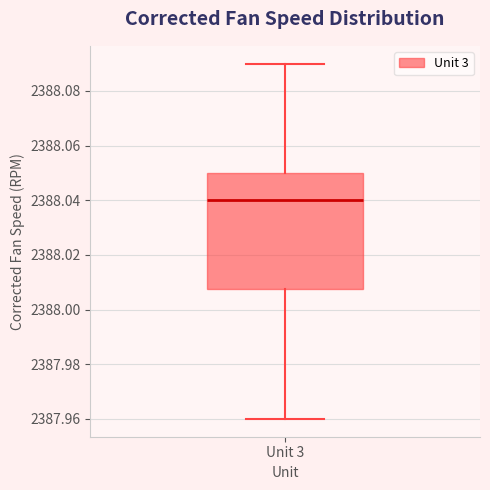

Transcribe this box plot: give where the median line is, the range the box spans, and where the two whiskers end, as read against the y-axis. The values are not printed on the chart, so give them approximately, as read against the axis.

median 2388.040, box 2388.008 to 2388.050, whiskers 2387.960 to 2388.090